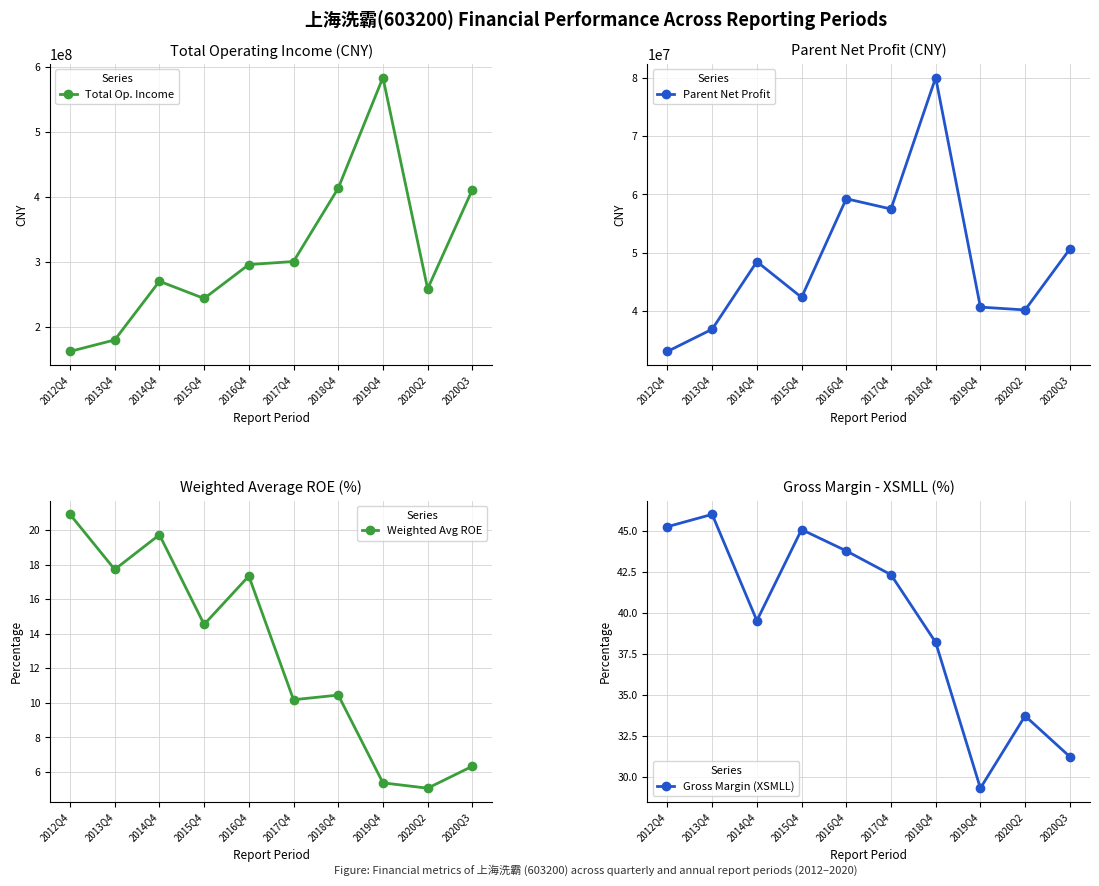

What is the minimum value for Weighted Avg ROE?

5.1